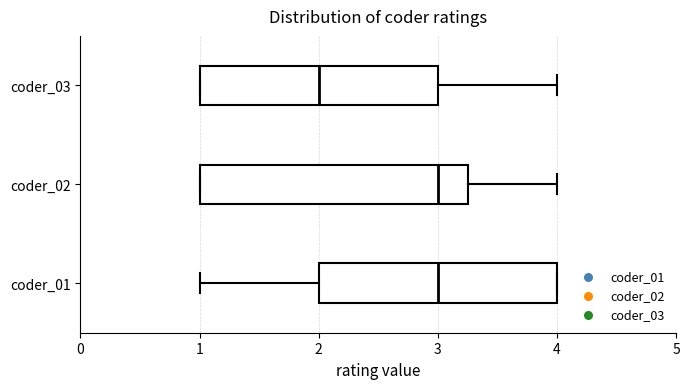

Reading bottom to top, read every box against the x-axis: the position of its median line, the range the box covers, and the ends of its whiskers. The values are not printed on the chart, so give them approximately, as read against the axis.

coder_01: median 3.0, box 2.0 to 4.0, whiskers 1.0 to 4.0
coder_02: median 3.0, box 1.0 to 3.3, whiskers 1.0 to 4.0
coder_03: median 2.0, box 1.0 to 3.0, whiskers 1.0 to 4.0